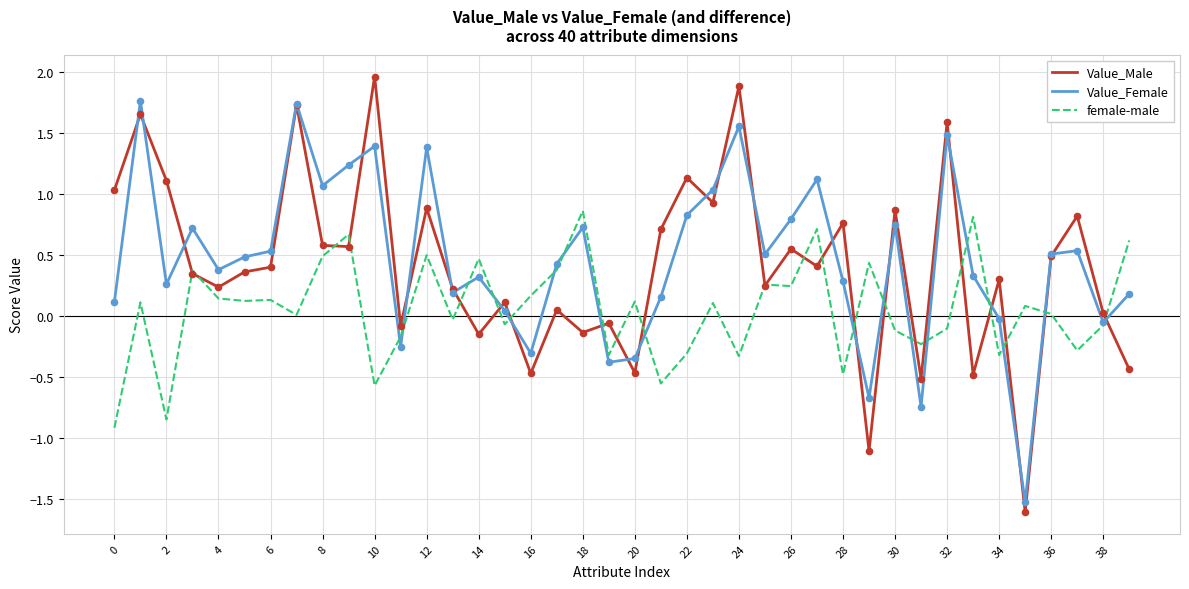

At how many categories does at least one series exceed 0?

37